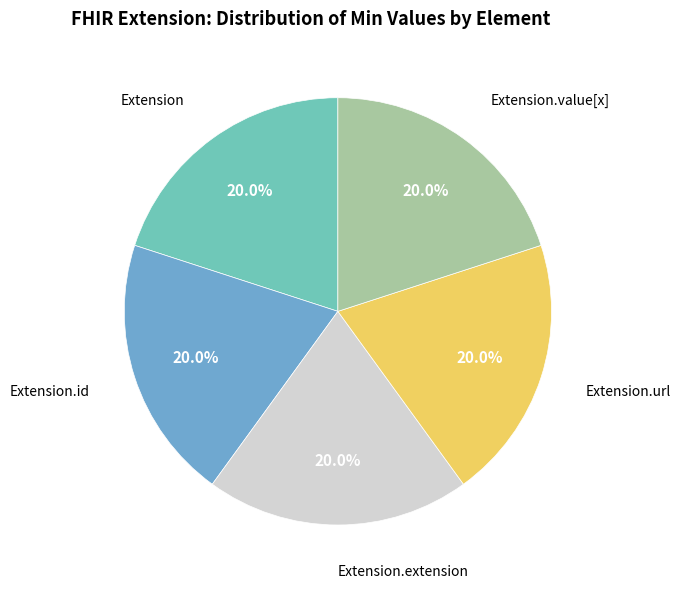

How much of the chart is everything except Extension.value[x]?

80.0%